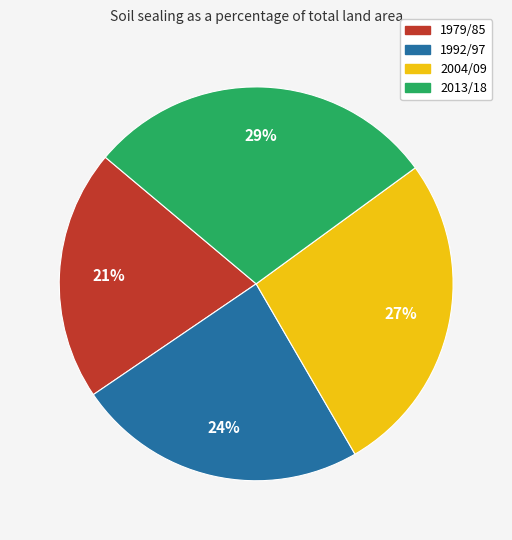

Do 2013/18 and 2004/09 together represent more than half of the pie?

Yes